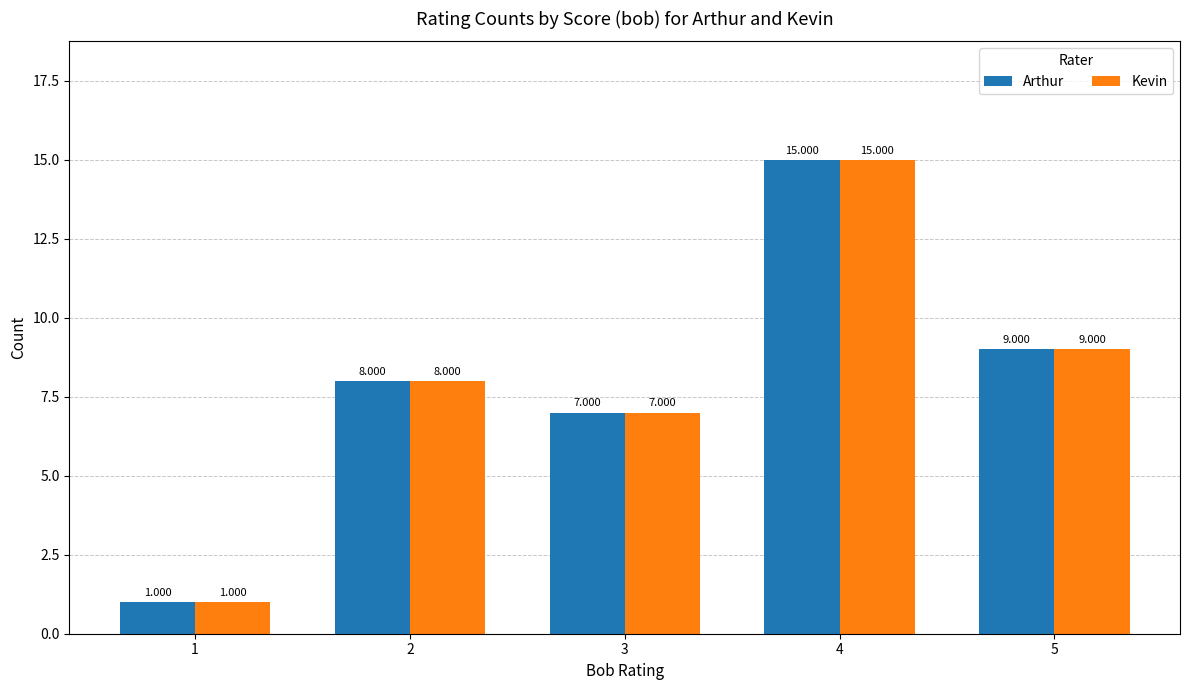

What is the difference between the maximum and minimum values in the Arthur series?

14